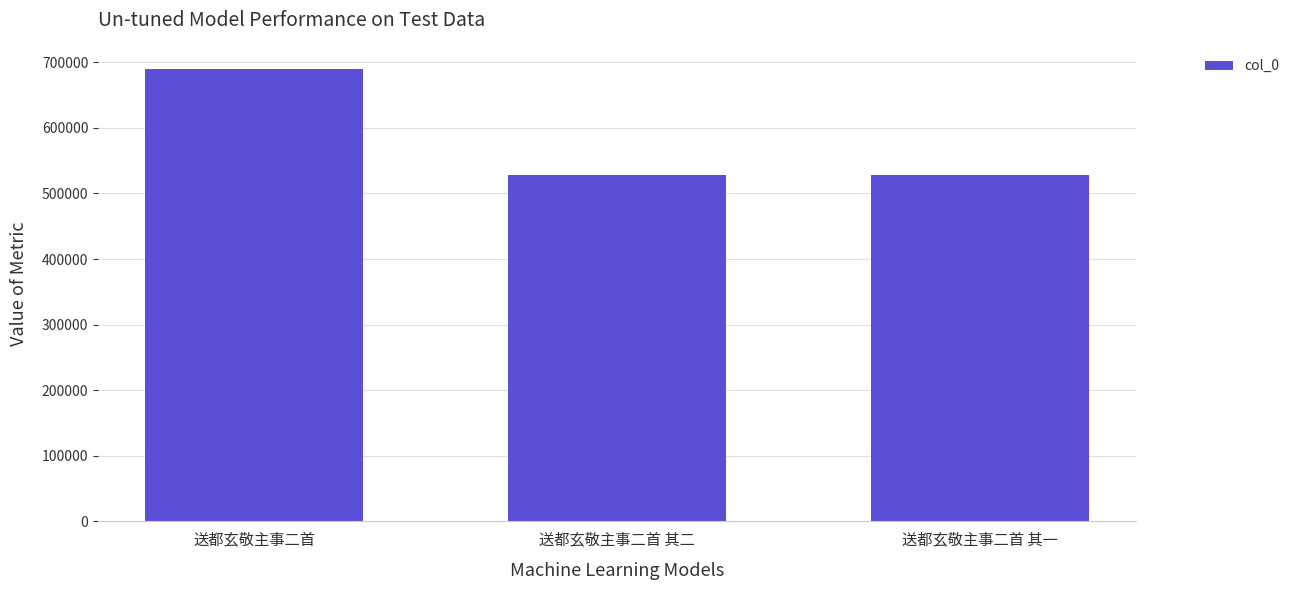

What value does the data have at 送都玄敬主事二首?

689158